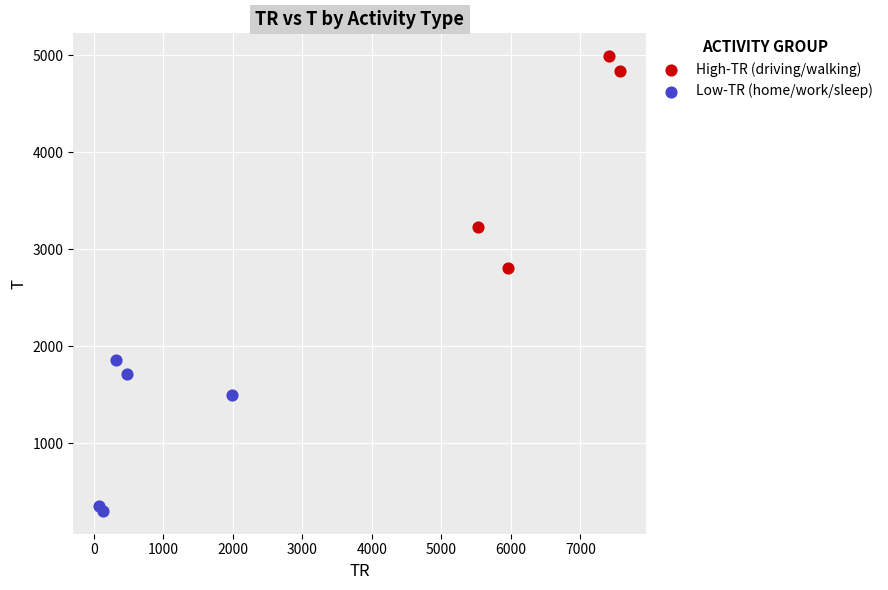

Which series reaches the maximum Y coordinate?

High-TR (driving/walking)